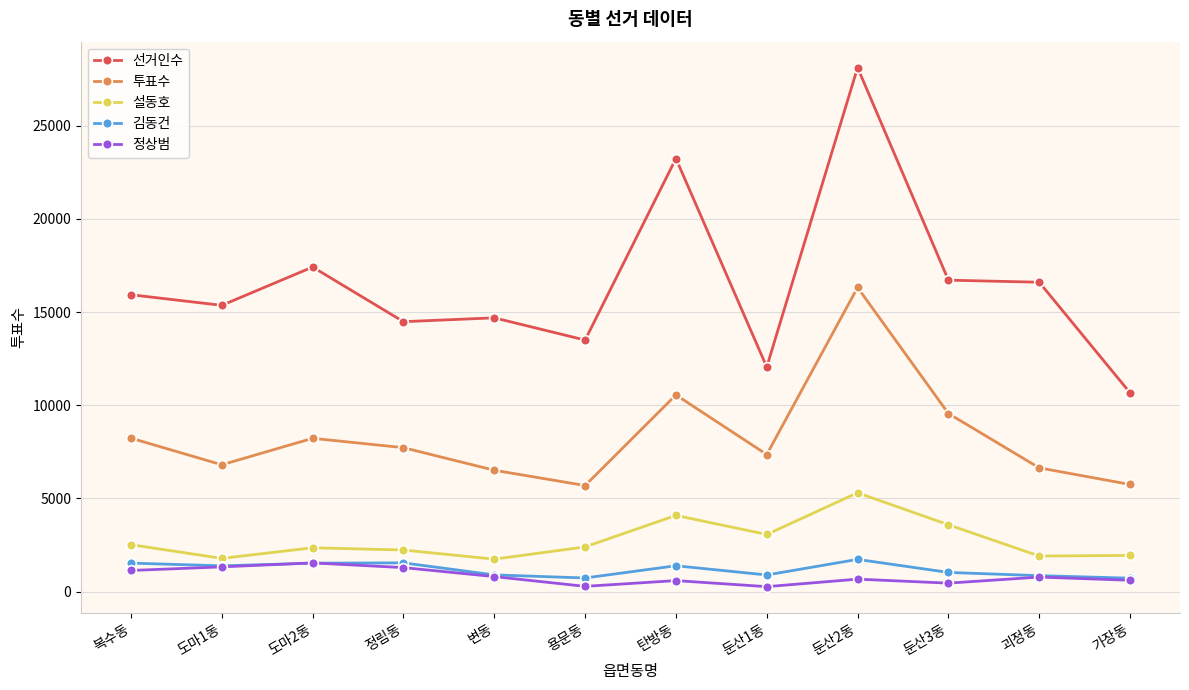

What is the label of the 5th point from the left?

변동